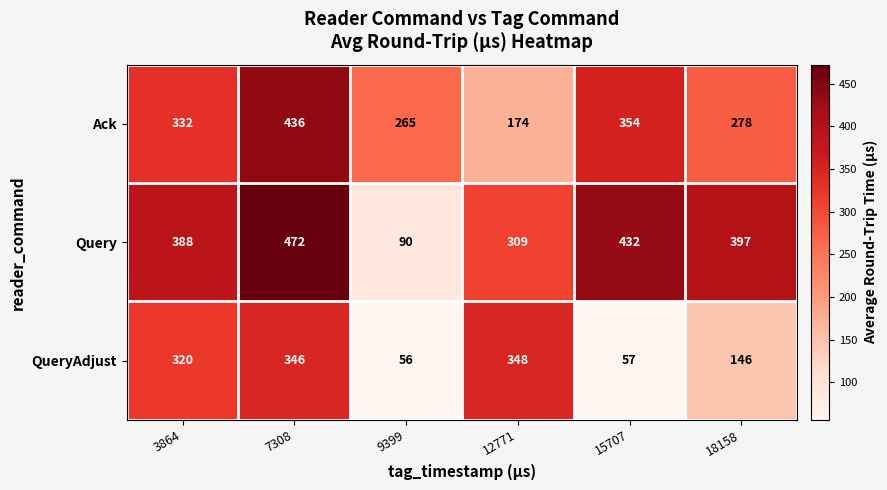

Reading left to right, transcribe all the data shown in this chart.

Ack: 332	436	265	174	354	278
Query: 388	472	90	309	432	397
QueryAdjust: 320	346	56	348	57	146